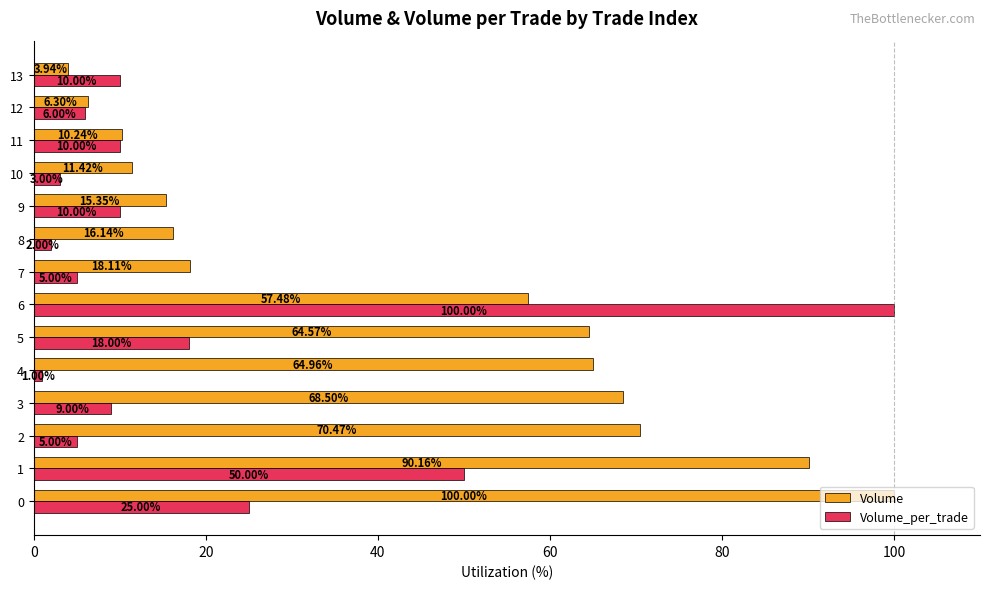

What is the difference between the Volume values at 12 and 10?

5.1